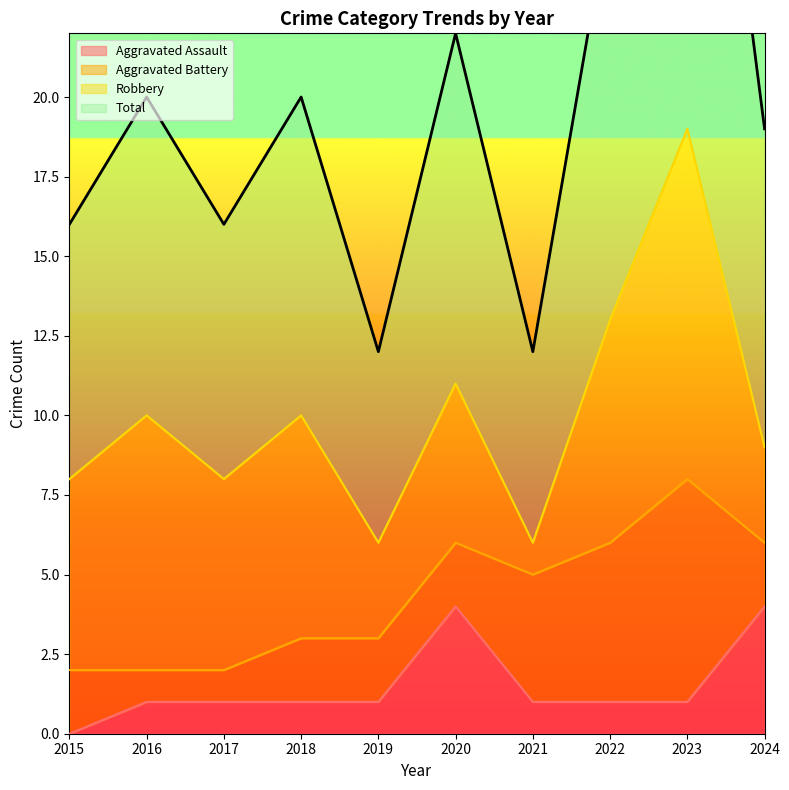

True or false: Aggravated Assault has a value of 0 at 2015.

True